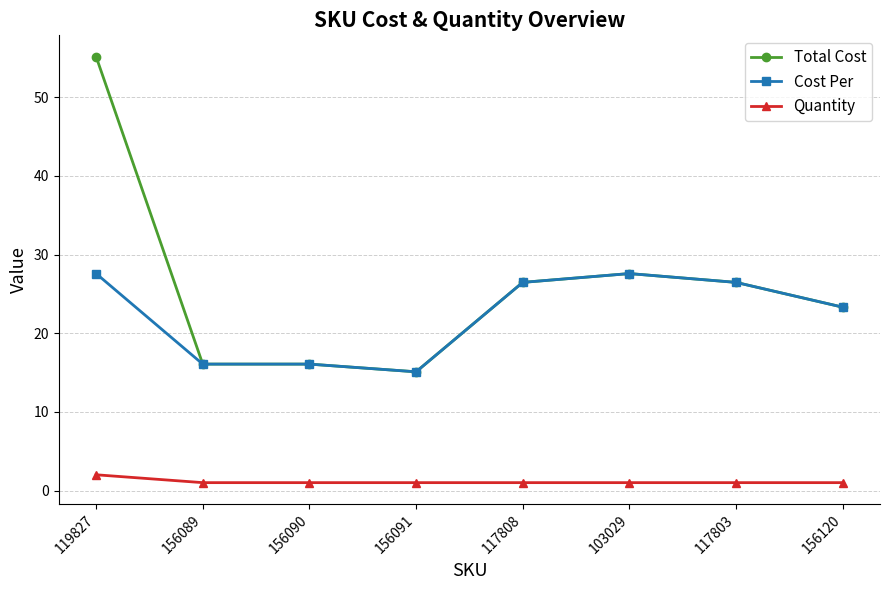

The Total Cost series shows 26.5 at 117803. True or false?

True